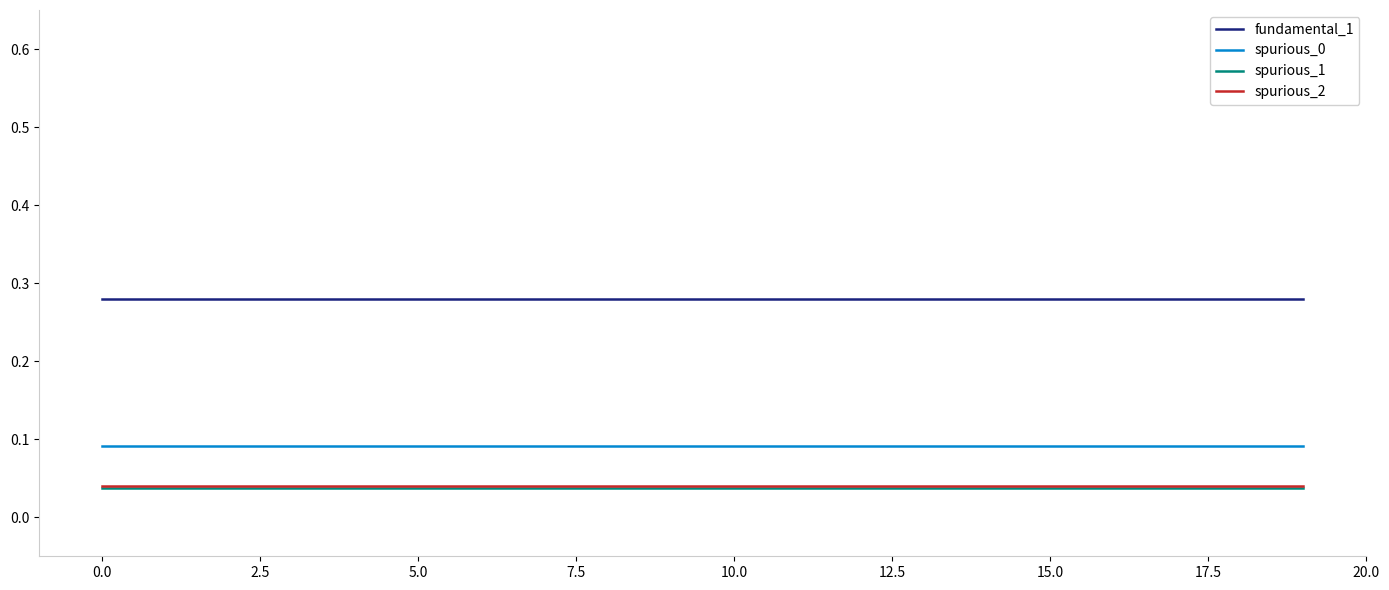

True or false: fundamental_1 and spurious_2 cross at least once.

False